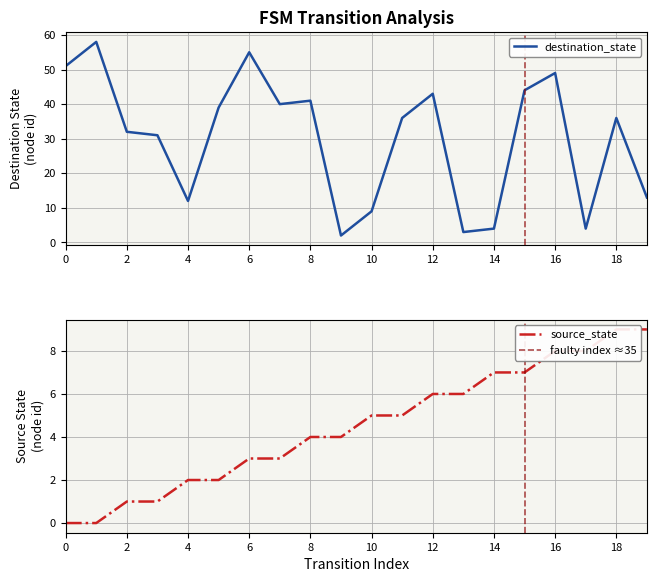

How many lines are shown in the chart?

2